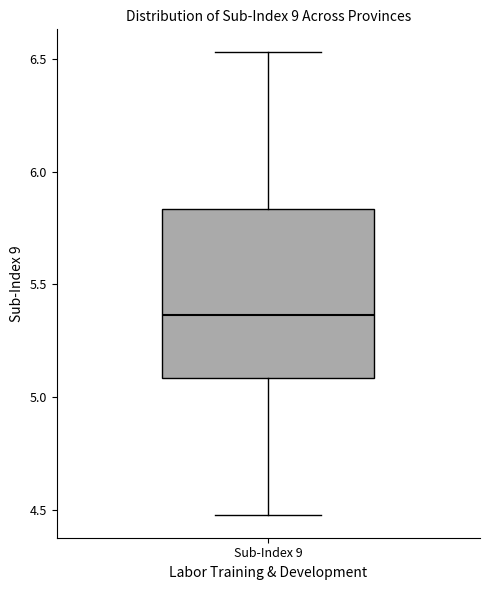

Transcribe this box plot: give where the median line is, the range the box spans, and where the two whiskers end, as read against the y-axis. The values are not printed on the chart, so give them approximately, as read against the axis.

median 5.35, box 5.10 to 5.85, whiskers 4.50 to 6.55